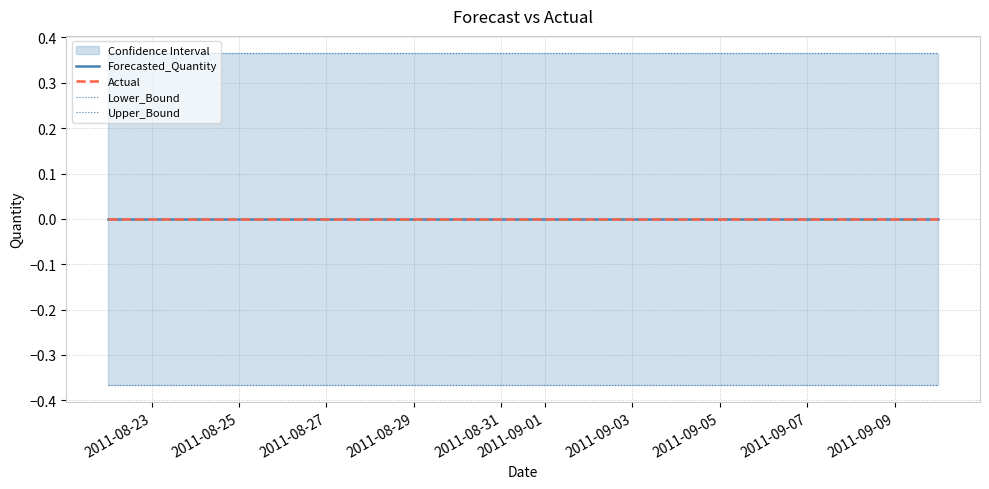

Between 18 and 2011-08-31, which is larger?

18